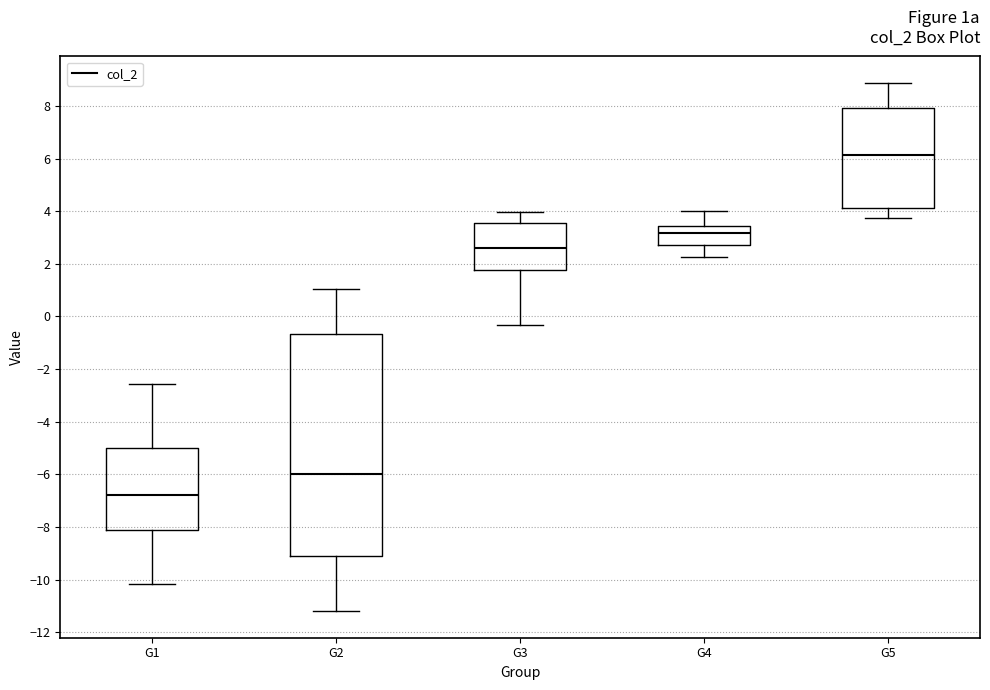

Where is the lower edge of the box for G3 on the y-axis? The values are not printed on the chart, so give them approximately, as read against the axis.

1.8